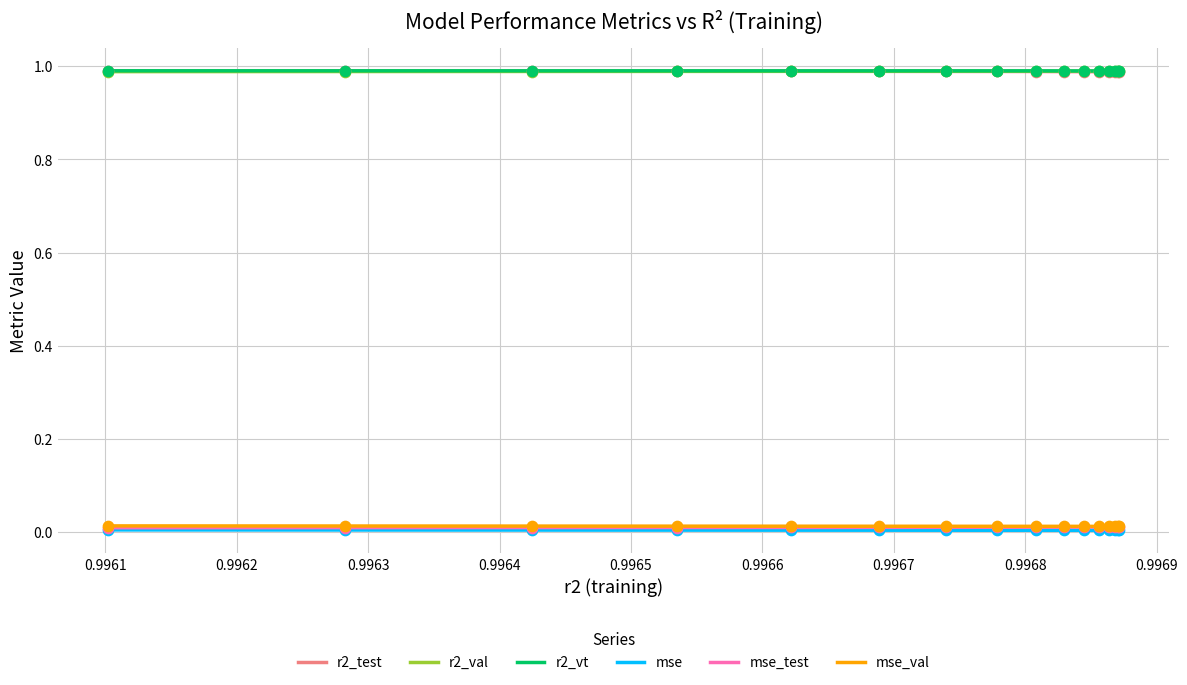

At how many categories does at least one series exceed 0?

16